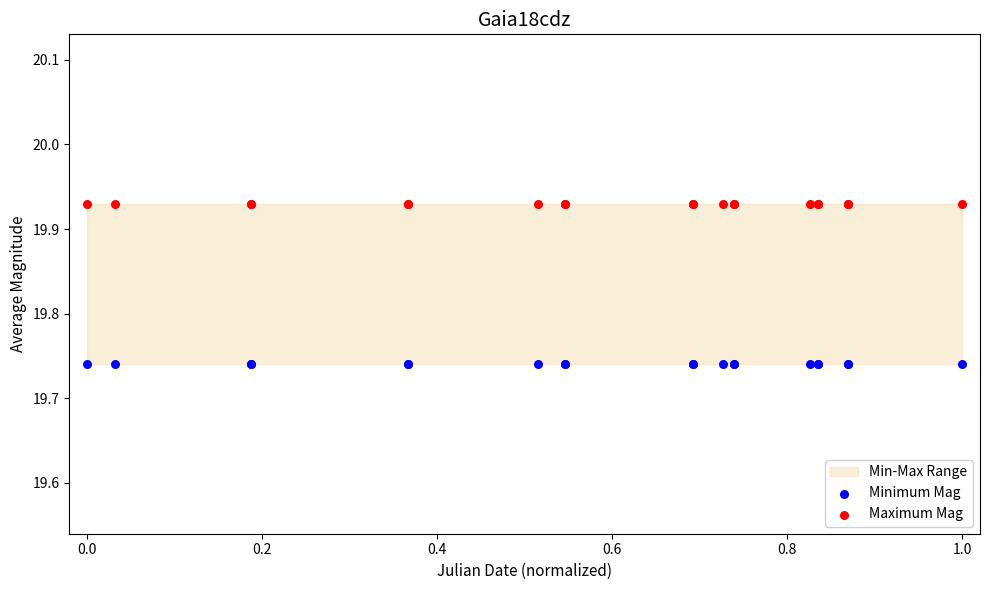

Which series reaches the maximum Y coordinate?

Maximum Mag